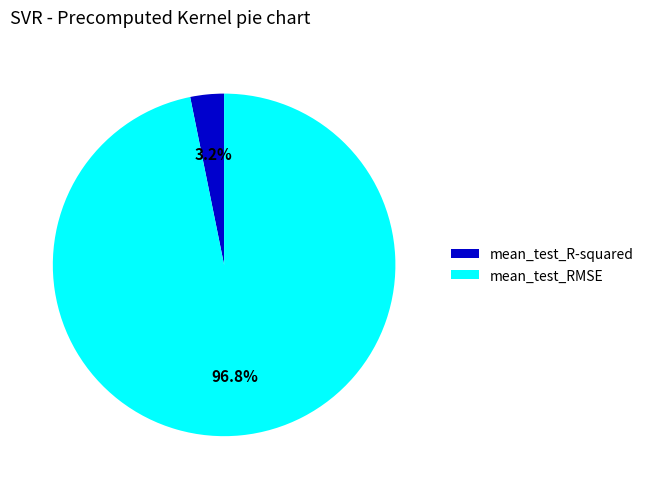

Rank the categories by value from lowest to highest.

mean_test_R-squared, mean_test_RMSE